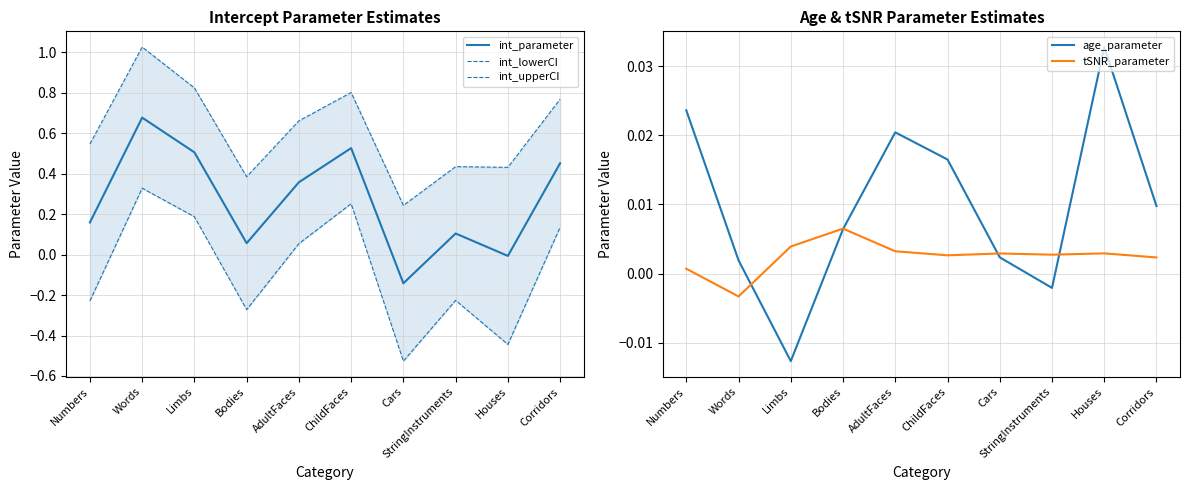

What is the value of the int_parameter point at the 10th from the left?

0.5